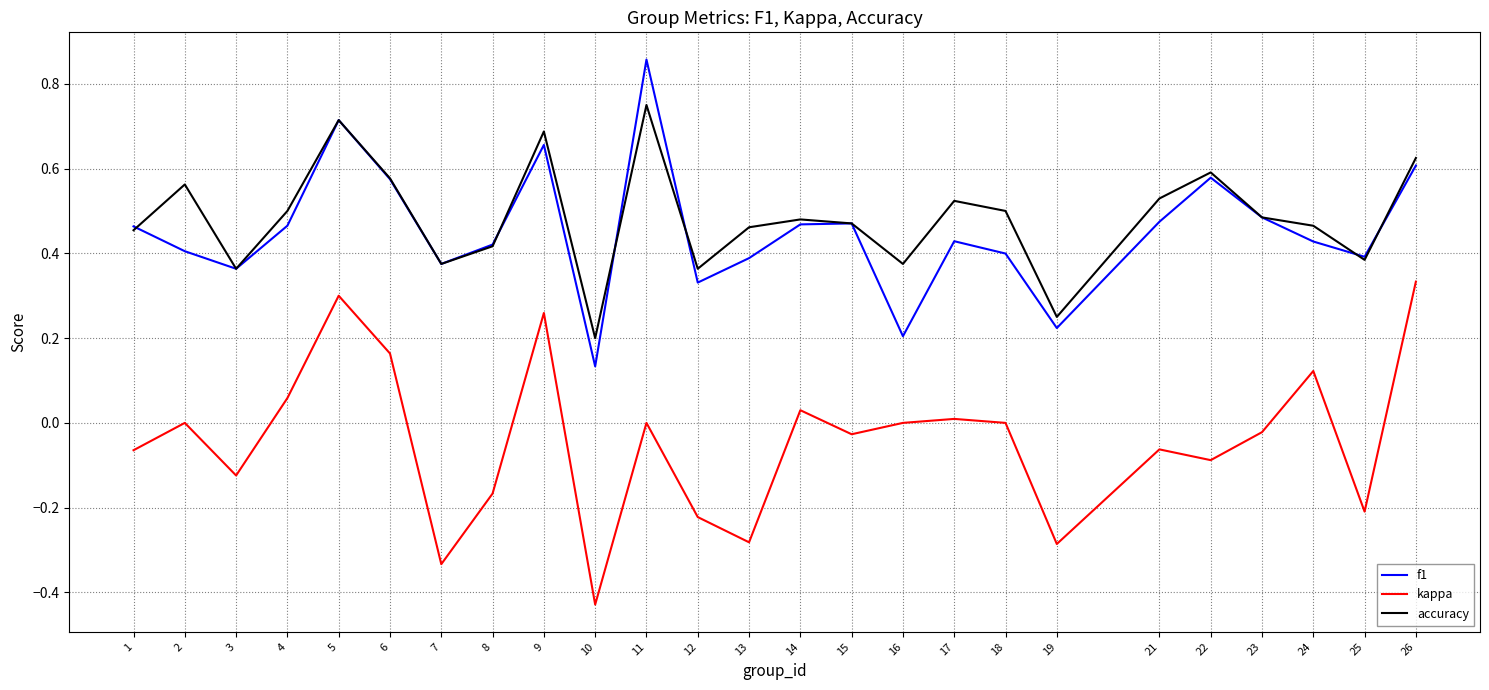

True or false: accuracy and kappa intersect in this chart.

False